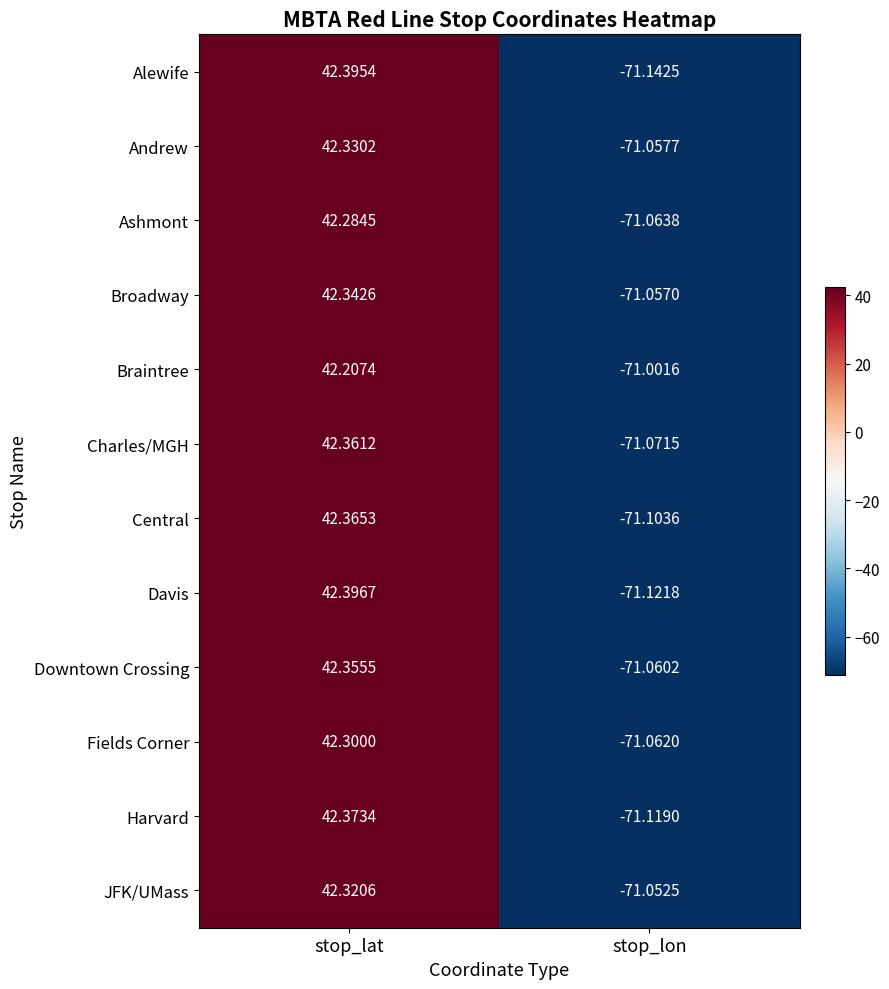

At which category is the sum across all series the highest?

stop_lat